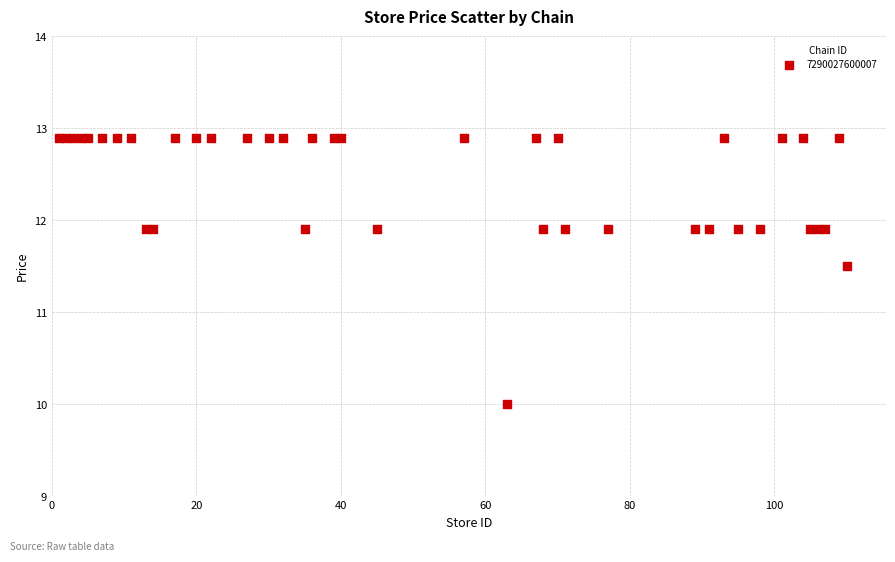

What Y value in the scatter plot is closest to 11?

11.5